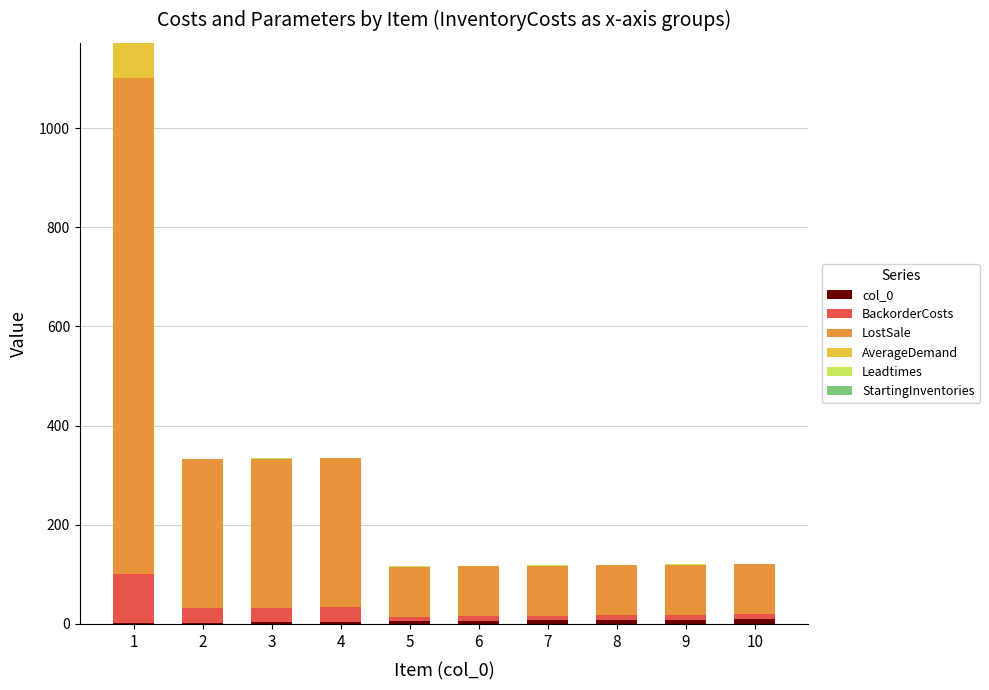

Count the number of categories in the chart.

10